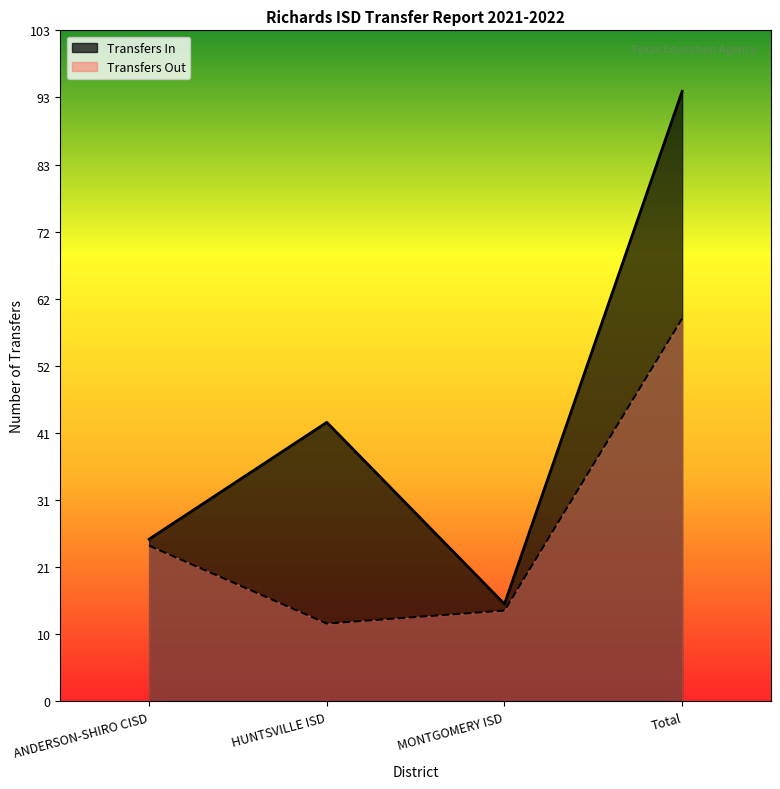

Where does the Transfers In series first go above 43?

Total